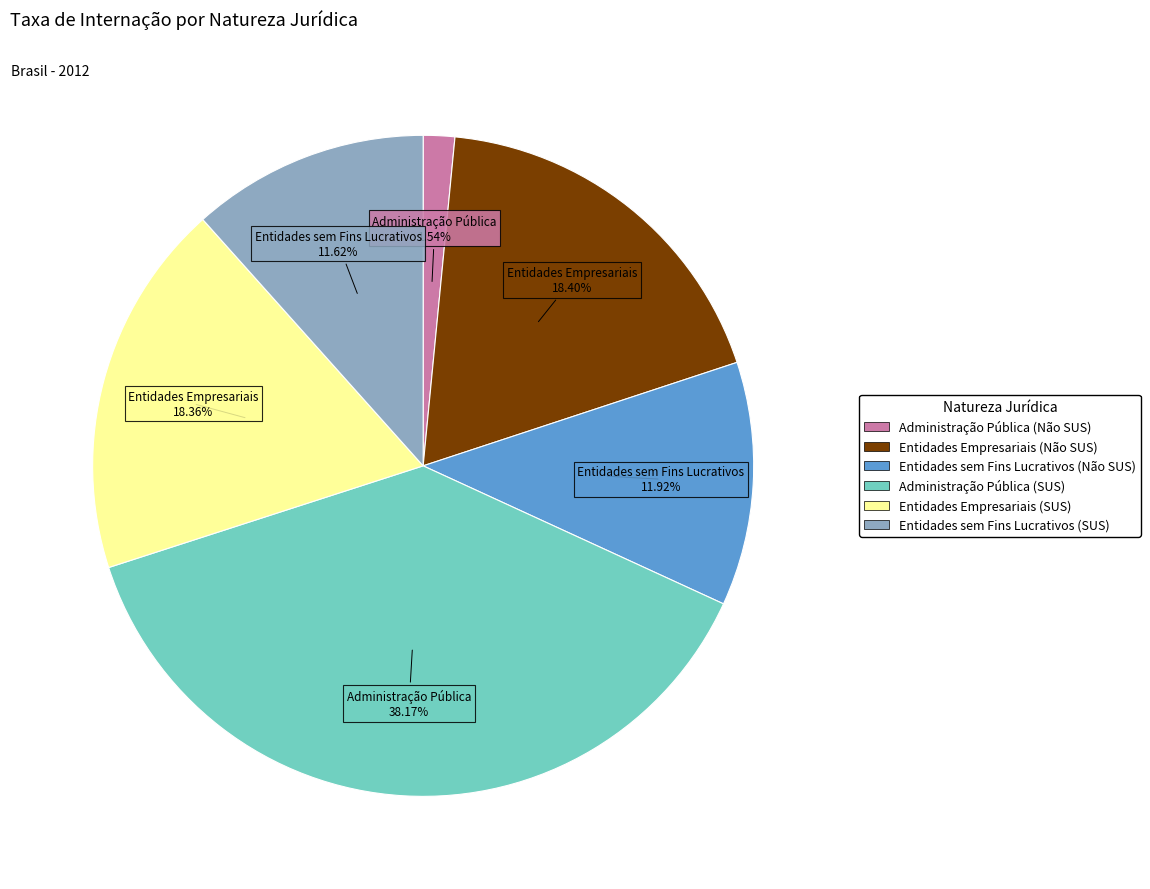

Does Administração Pública (Não SUS) account for over 50% of the chart?

No